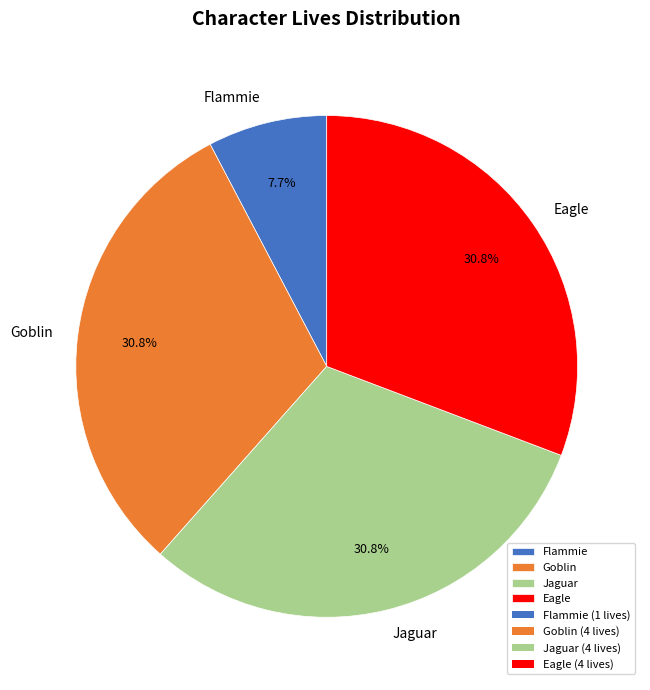

To the nearest percent, what percentage of the pie is Eagle?

31%